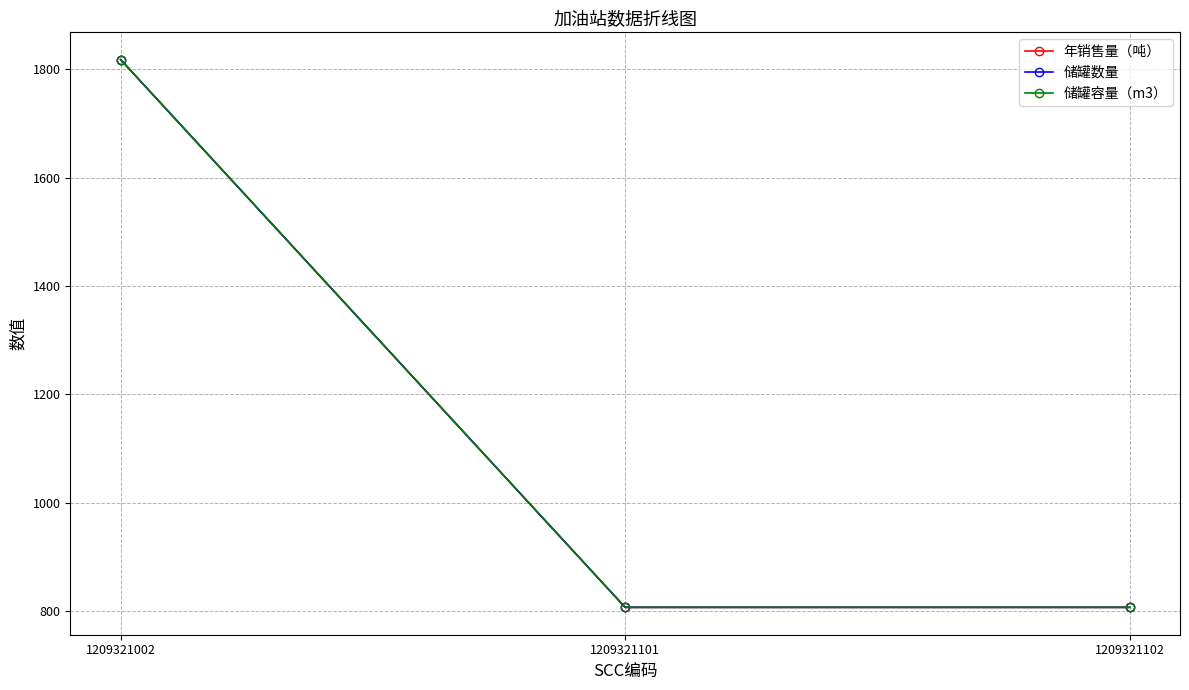

At 1209321002, list the series in order from smallest to largest.

年销售量（吨）, 储罐数量, 储罐容量（m3）